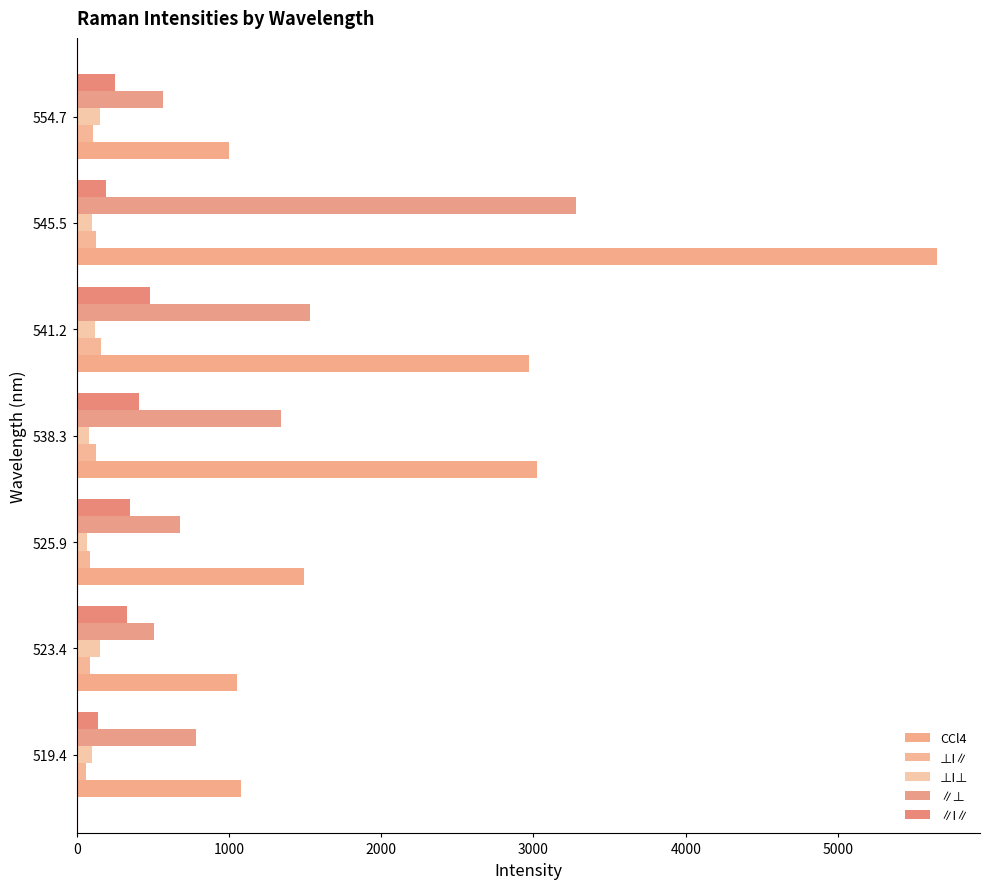

What is the value of the ⊥I⊥ bar at the 2nd from the left?

150